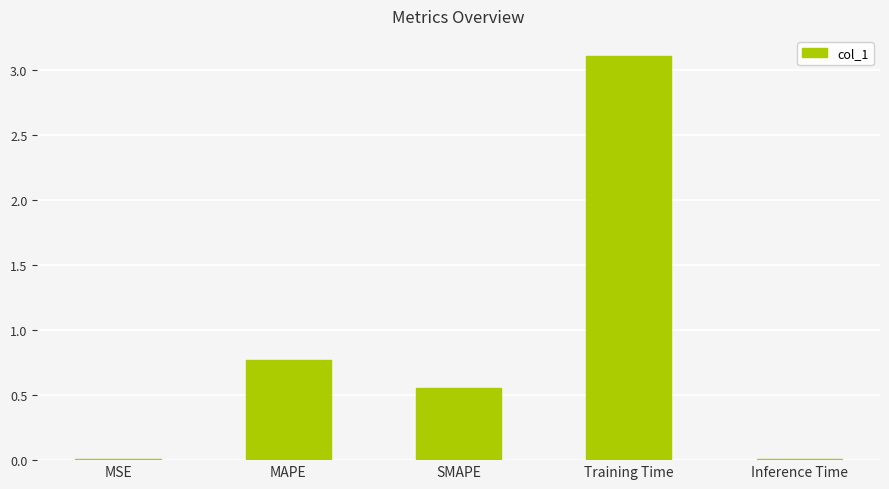

What is the sum of all values?

4.5